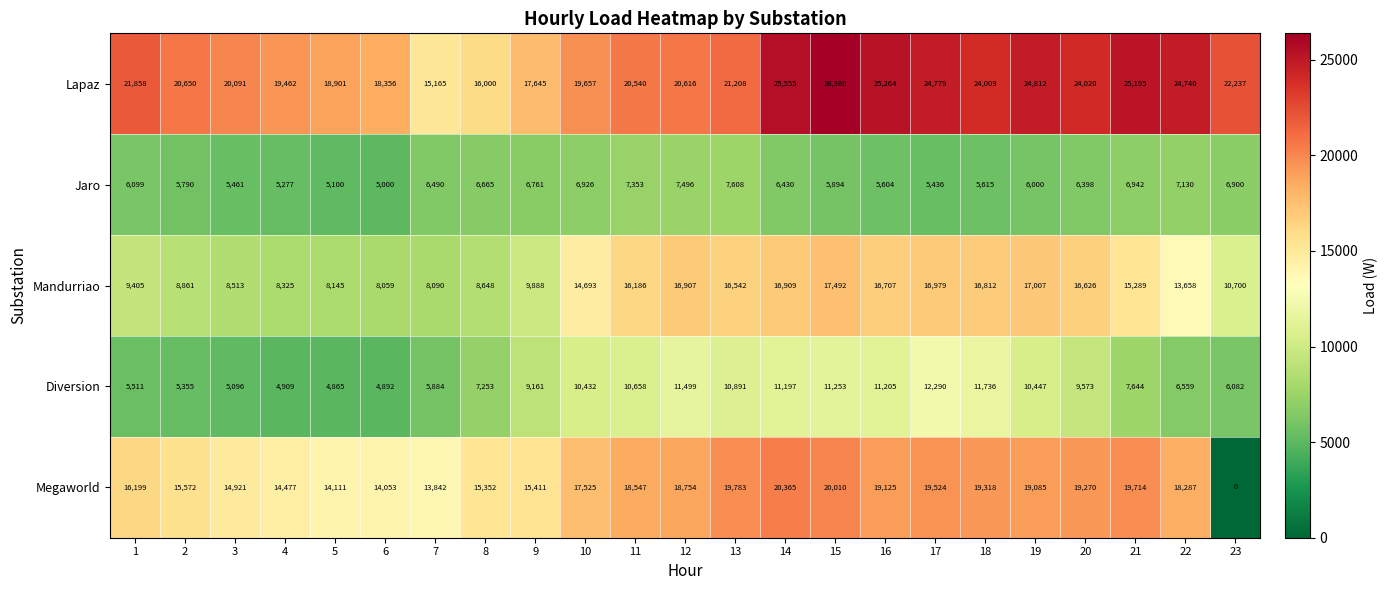

Where does the Jaro series first go above 6398?

7